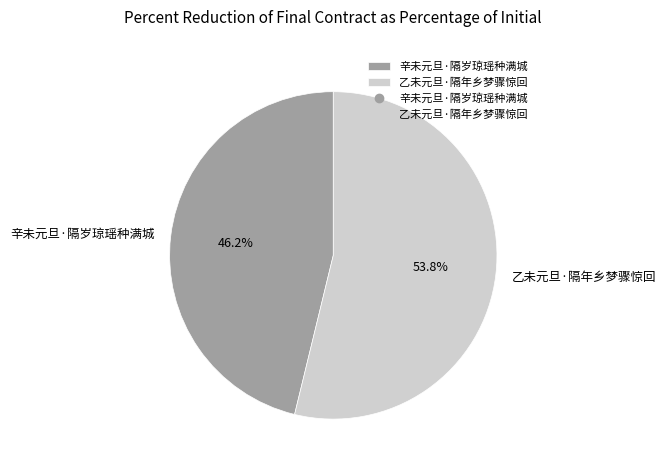

Count the number of slices in the pie.

2